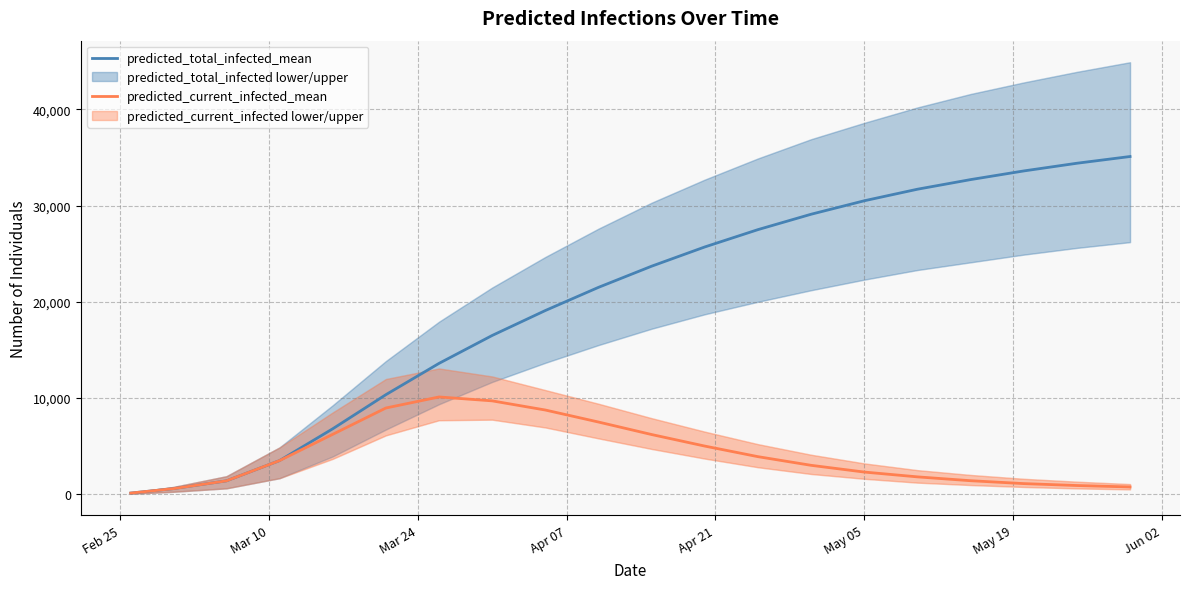

List the series in order of their overall mean, lowest first.

predicted_current_infected_mean, predicted_total_infected_mean